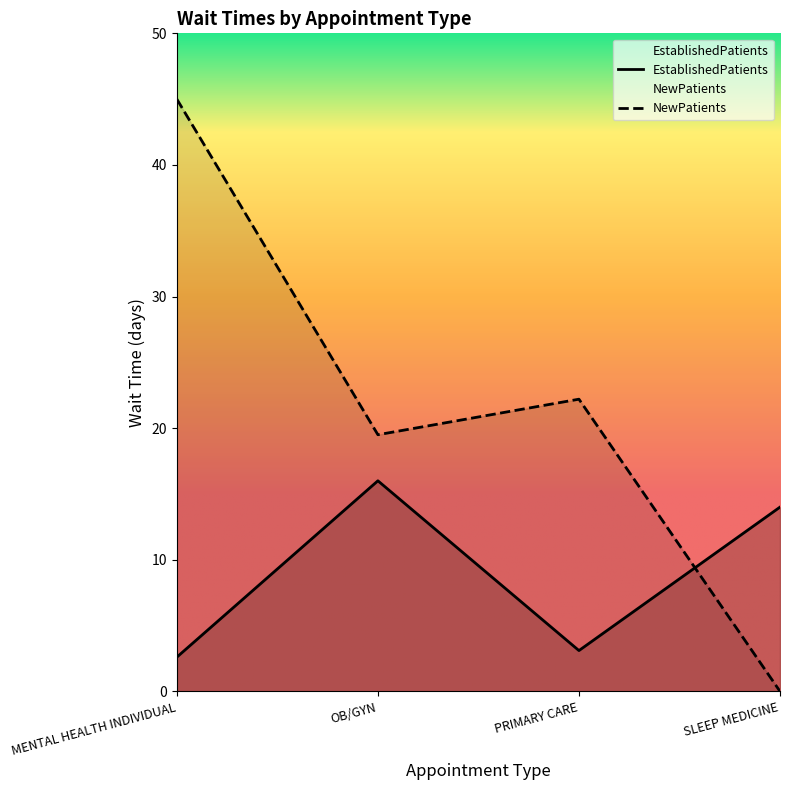

Reading left to right, transcribe all the data shown in this chart.

EstablishedPatients: MENTAL HEALTH INDIVIDUAL=2.6	OB/GYN=16.0	PRIMARY CARE=3.1	SLEEP MEDICINE=14.0
NewPatients: MENTAL HEALTH INDIVIDUAL=45.0	OB/GYN=19.5	PRIMARY CARE=22.2	SLEEP MEDICINE=0.0